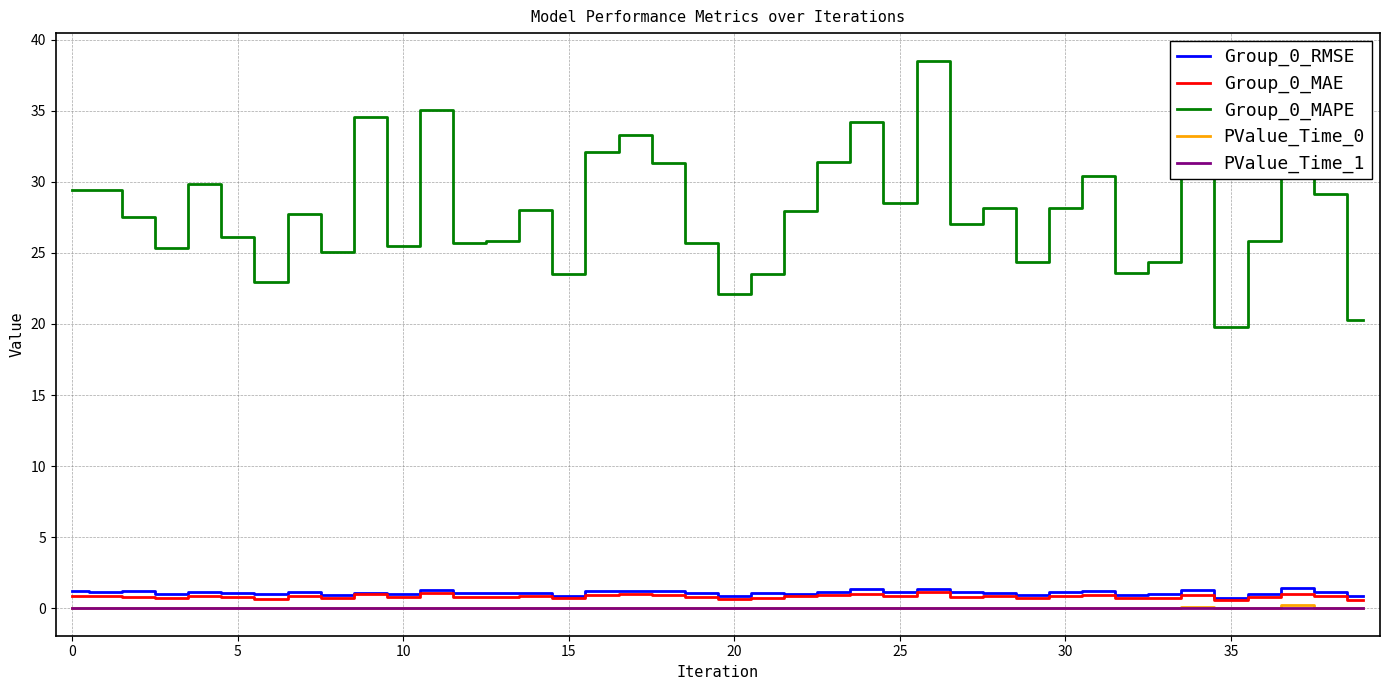

True or false: Group_0_MAPE and PValue_Time_1 cross at least once.

False